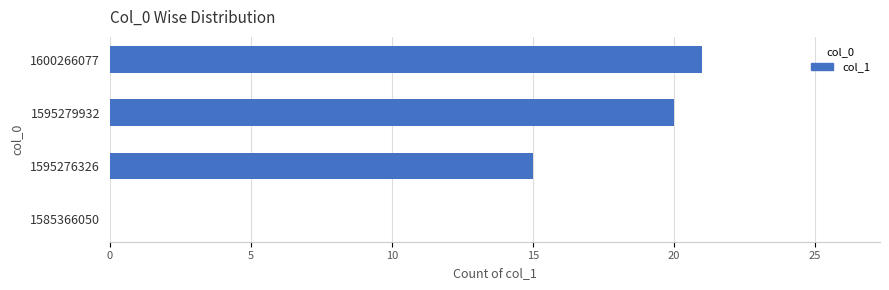

What is the sum of the values at 1595276326 and 1585366050?

15